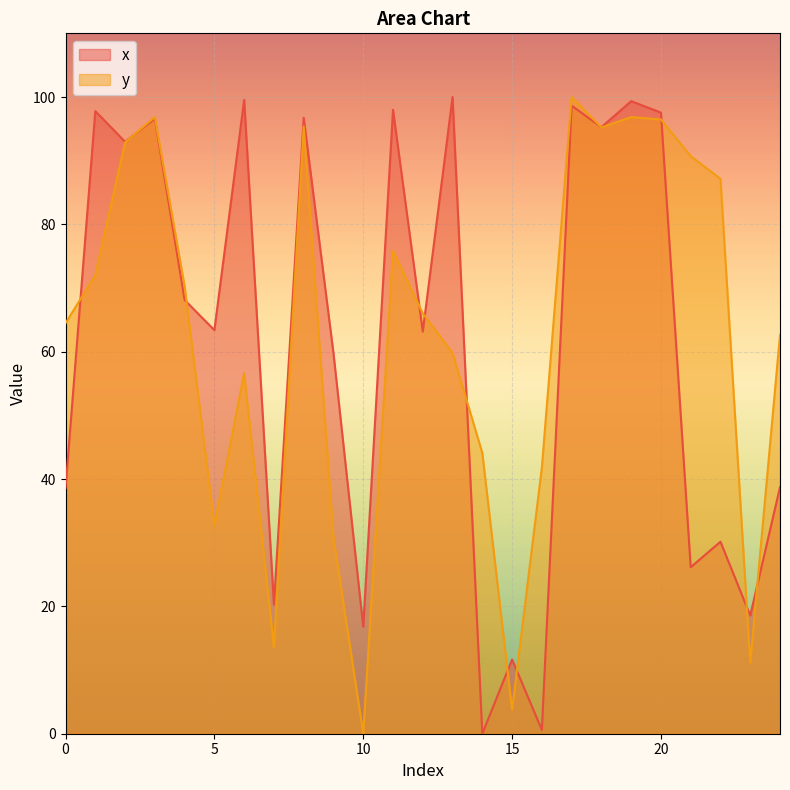

Reading left to right, what are all the values shown in this chart?

x: 38.6	97.8	93.0	96.6	68.1	63.4	99.5	20.3	96.7	59.8	16.8	98.0	63.2	100.0	0.0	11.7	0.6	98.6	95.3	99.3	97.5	26.2	30.2	18.6	38.7
y: 64.5	72.0	92.9	96.9	70.3	32.7	56.6	13.5	95.4	30.8	0.0	75.8	66.0	59.8	44.1	3.8	41.8	100.0	95.2	96.8	96.5	90.7	87.2	11.2	62.6